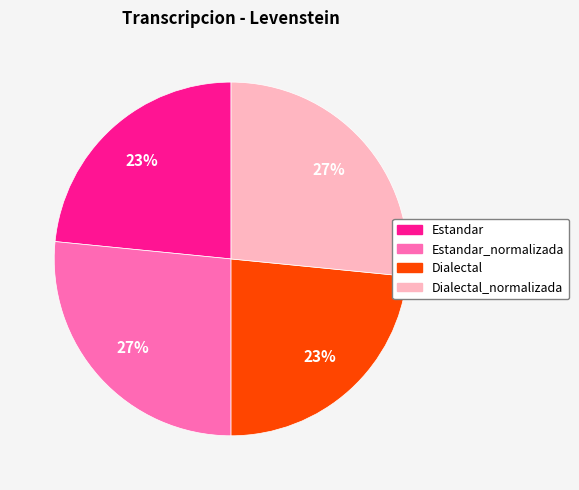

To the nearest percent, what is the average slice percentage?

25%